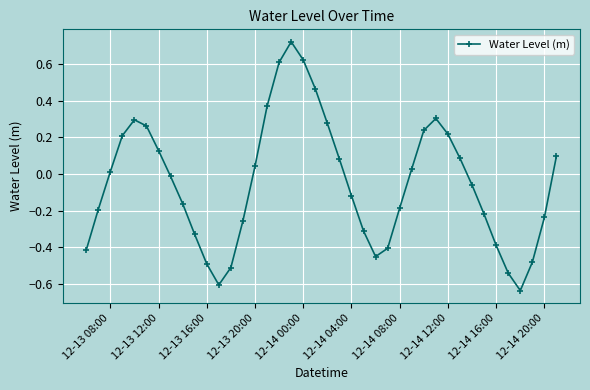

What is the difference between the maximum and minimum values?

1.4